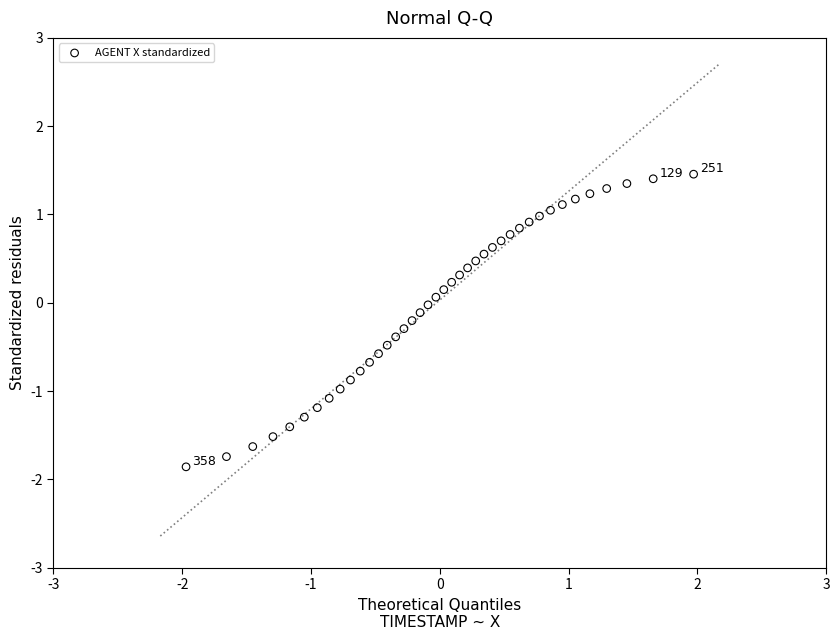

What is the range of X values (max minus min)?

3.9